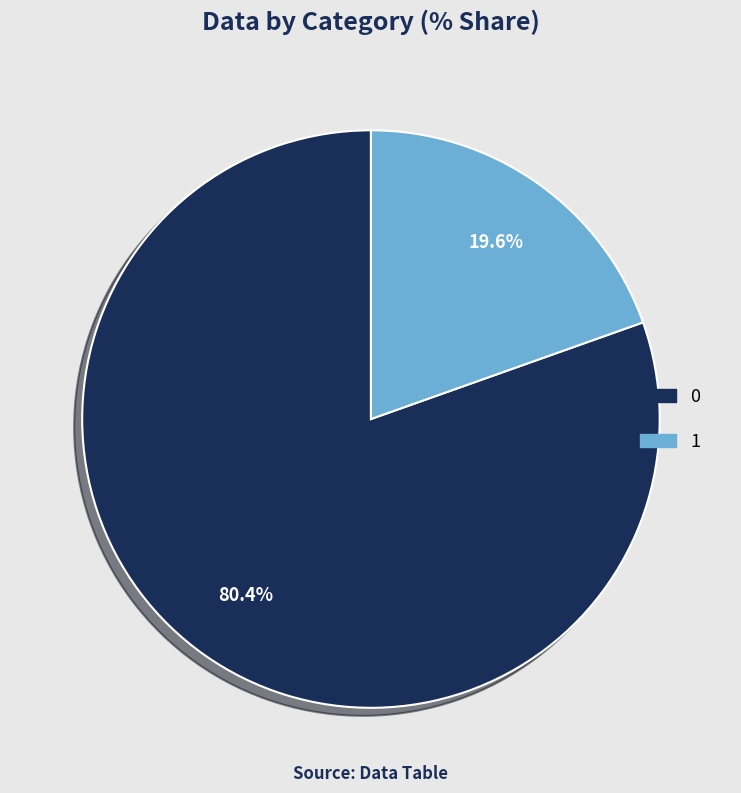

What portion of the pie excludes 0?

19.6%